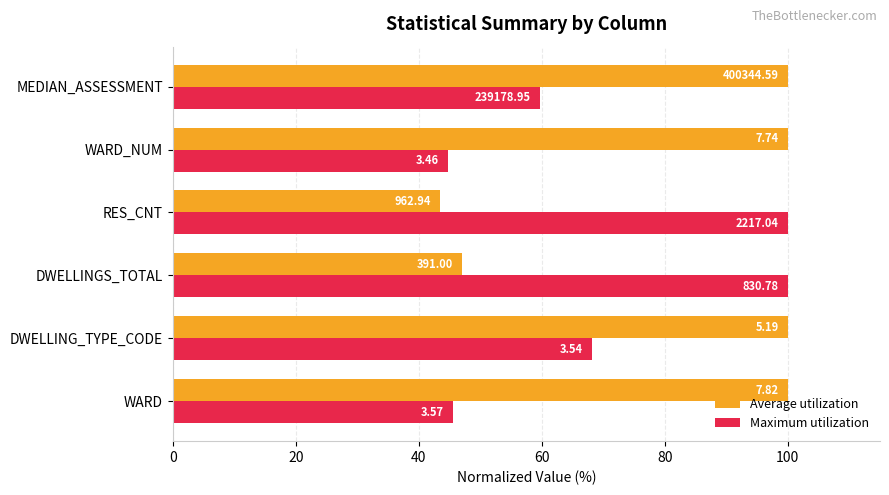

What are all the series names shown in the legend?

Average utilization, Maximum utilization